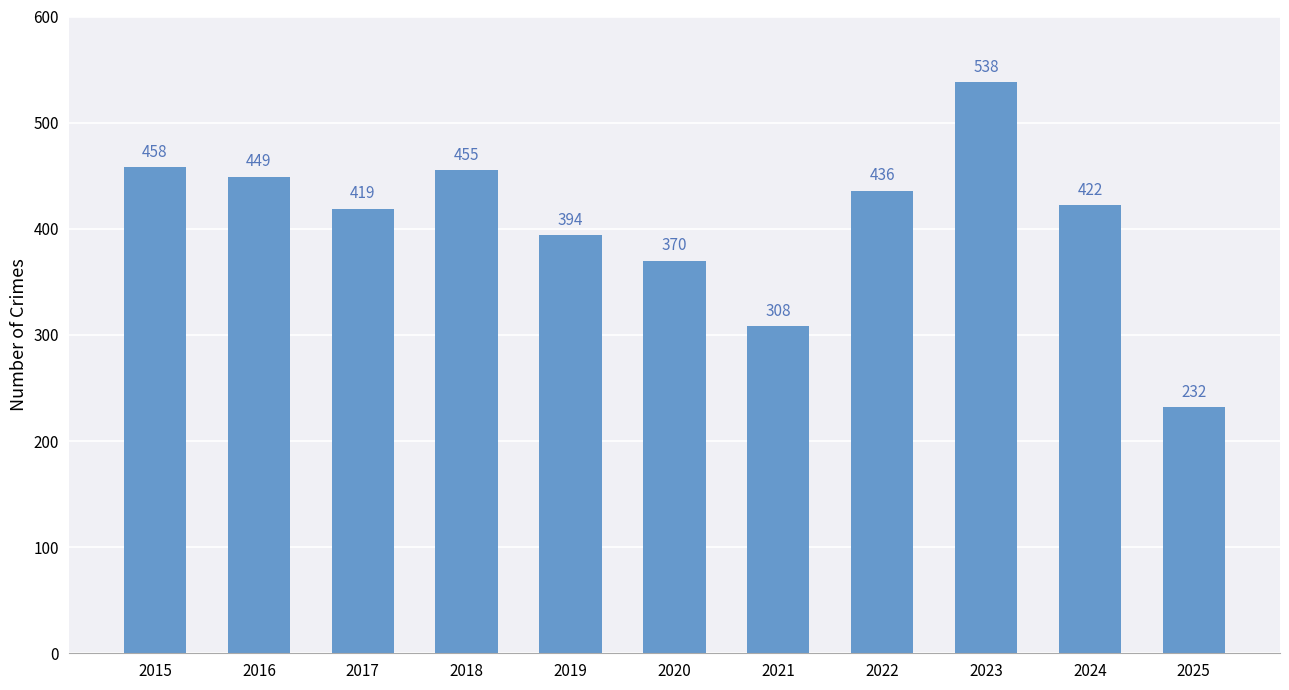

List the labels in order of value, smallest first.

2025, 2021, 2020, 2019, 2017, 2024, 2022, 2016, 2018, 2015, 2023